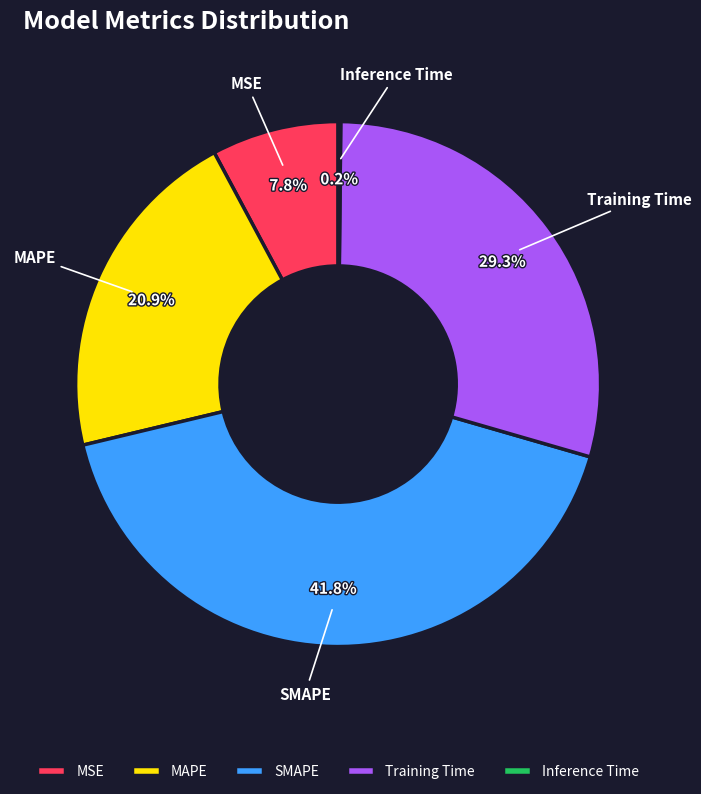

Is the sum of MSE and SMAPE greater than half?

No